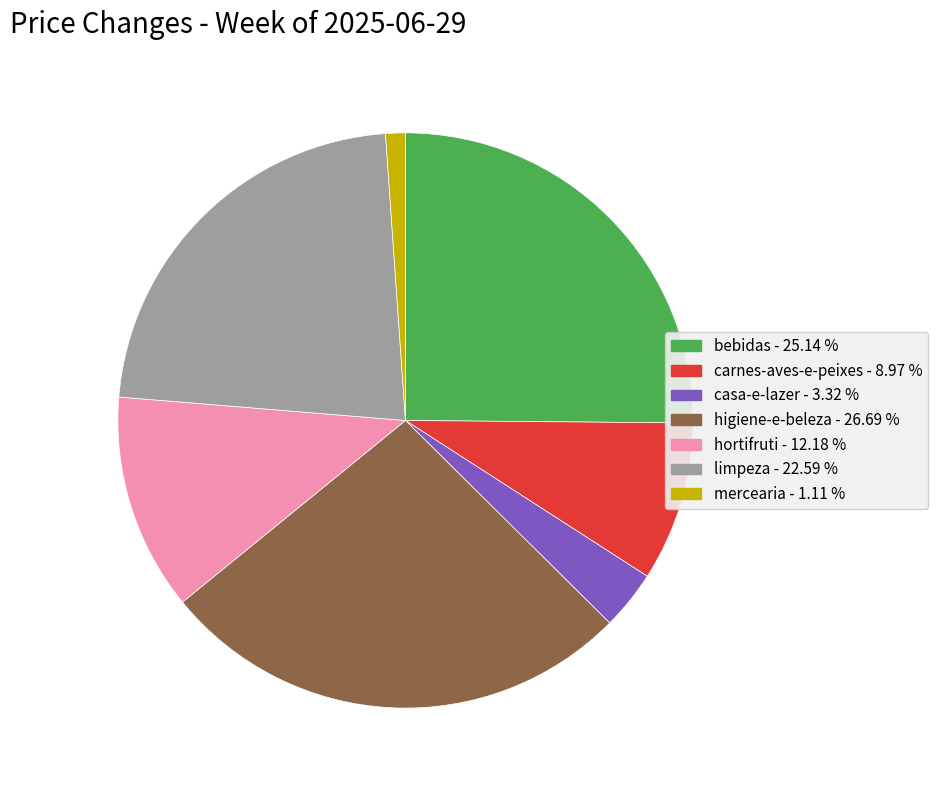

What is the largest slice in the pie chart?

higiene-e-beleza